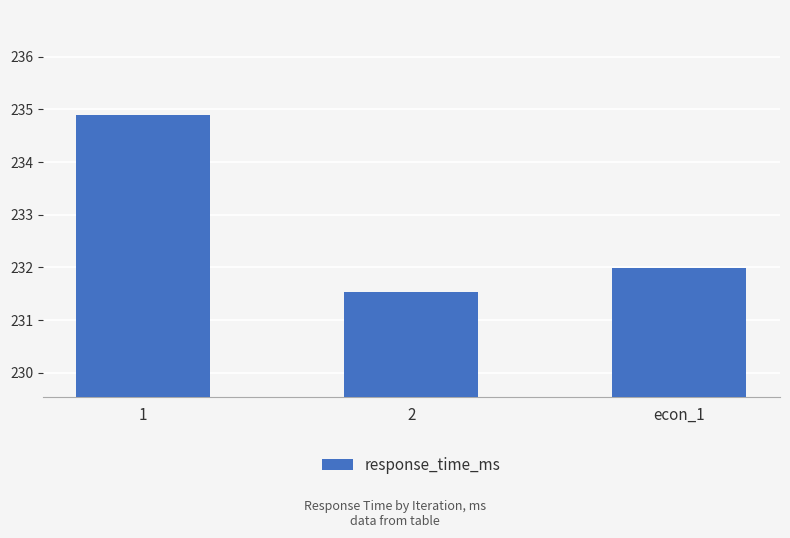

Which category has the lowest value across all series?

2